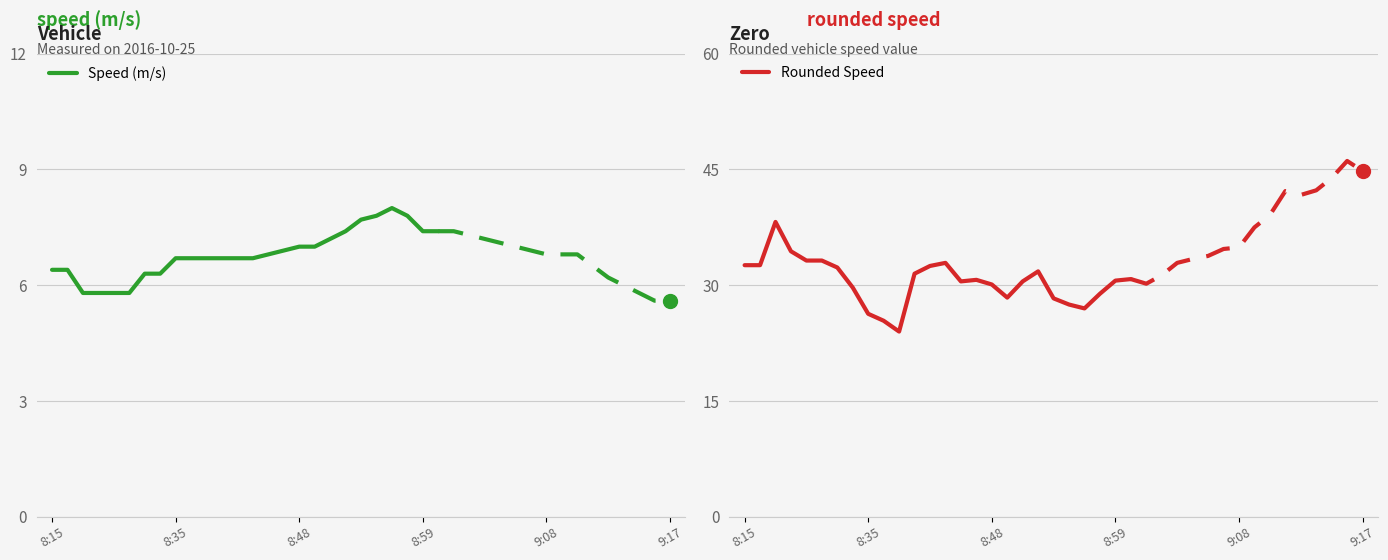

At which label does Speed (m/s) first exceed 6?

8:15